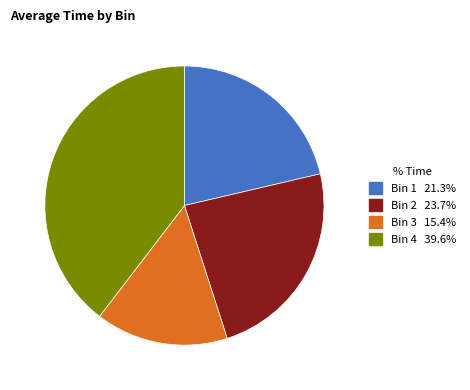

Does any single category account for the majority?

No